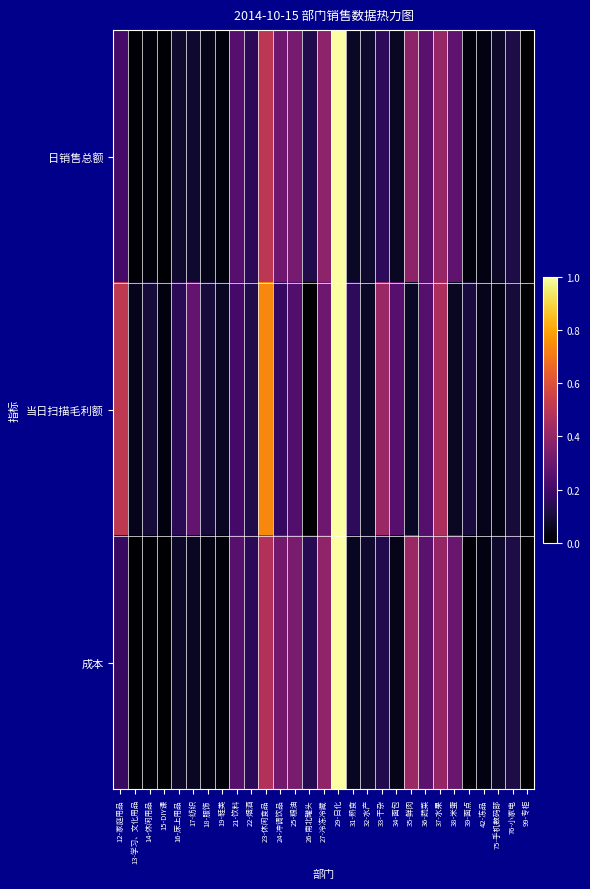

Reading left to right, transcribe all the data shown in this chart.

日销售总额: 12-家庭用品=0.2	13-学习、文化用品=0.0	14-休闲用品=0.0	15-DIY课=0.0	16-床上用品=0.1	17-纺织=0.1	18-服饰=0.0	19-鞋类=0.0	21-饮料=0.3	22-烟酒=0.2	23-休闲食品=0.5	24-冲调饮品=0.3	25-粮油=0.3	26-南北罐头=0.1	27-冷冻冷藏=0.4	29-日化=1.0	31-熟食=0.1	32-水产=0.1	33-干杂=0.2	34-面包=0.1	35-鲜肉=0.4	36-蔬菜=0.3	37-水果=0.4	38-米蛋=0.3	39-面点=0.0	42-冻品=0.0	75-手机数码部=0.1	76-小家电=0.1	99-专柜=0.0
当日扫描毛利额: 12-家庭用品=0.5	13-学习、文化用品=0.1	14-休闲用品=0.1	15-DIY课=0.0	16-床上用品=0.2	17-纺织=0.3	18-服饰=0.1	19-鞋类=0.1	21-饮料=0.2	22-烟酒=0.1	23-休闲食品=0.7	24-冲调饮品=0.2	25-粮油=0.2	26-南北罐头=0.0	27-冷冻冷藏=0.3	29-日化=1.0	31-熟食=0.2	32-水产=0.1	33-干杂=0.4	34-面包=0.3	35-鲜肉=0.1	36-蔬菜=0.2	37-水果=0.5	38-米蛋=0.1	39-面点=0.1	42-冻品=0.0	75-手机数码部=0.0	76-小家电=0.1	99-专柜=0.0
成本: 12-家庭用品=0.2	13-学习、文化用品=0.0	14-休闲用品=0.0	15-DIY课=0.0	16-床上用品=0.1	17-纺织=0.1	18-服饰=0.0	19-鞋类=0.0	21-饮料=0.3	22-烟酒=0.2	23-休闲食品=0.5	24-冲调饮品=0.3	25-粮油=0.3	26-南北罐头=0.1	27-冷冻冷藏=0.4	29-日化=1.0	31-熟食=0.1	32-水产=0.1	33-干杂=0.1	34-面包=0.0	35-鲜肉=0.4	36-蔬菜=0.3	37-水果=0.4	38-米蛋=0.3	39-面点=0.0	42-冻品=0.0	75-手机数码部=0.1	76-小家电=0.1	99-专柜=0.0